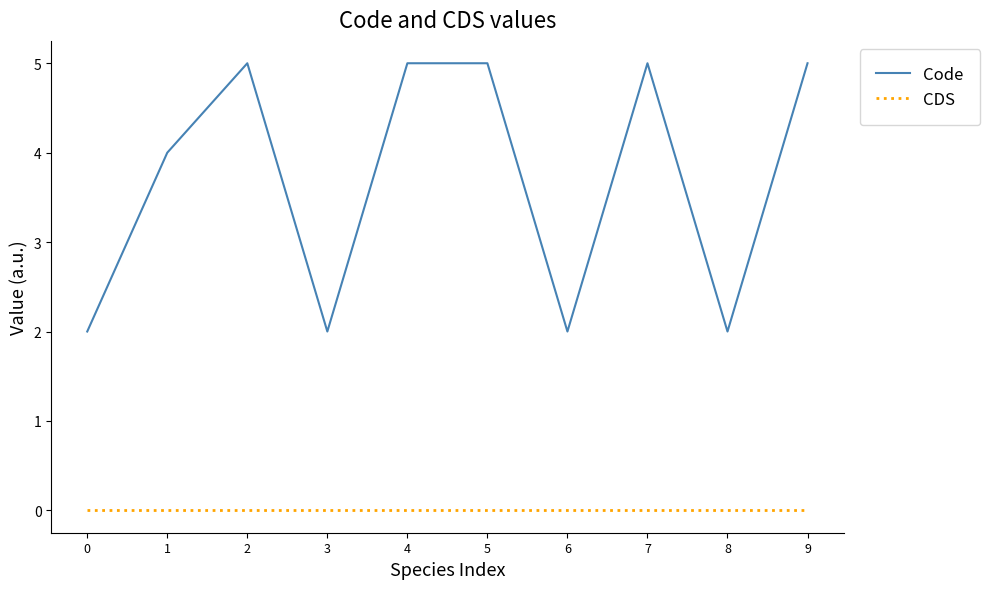

What is the difference between the Code values at 0 and 2?

3